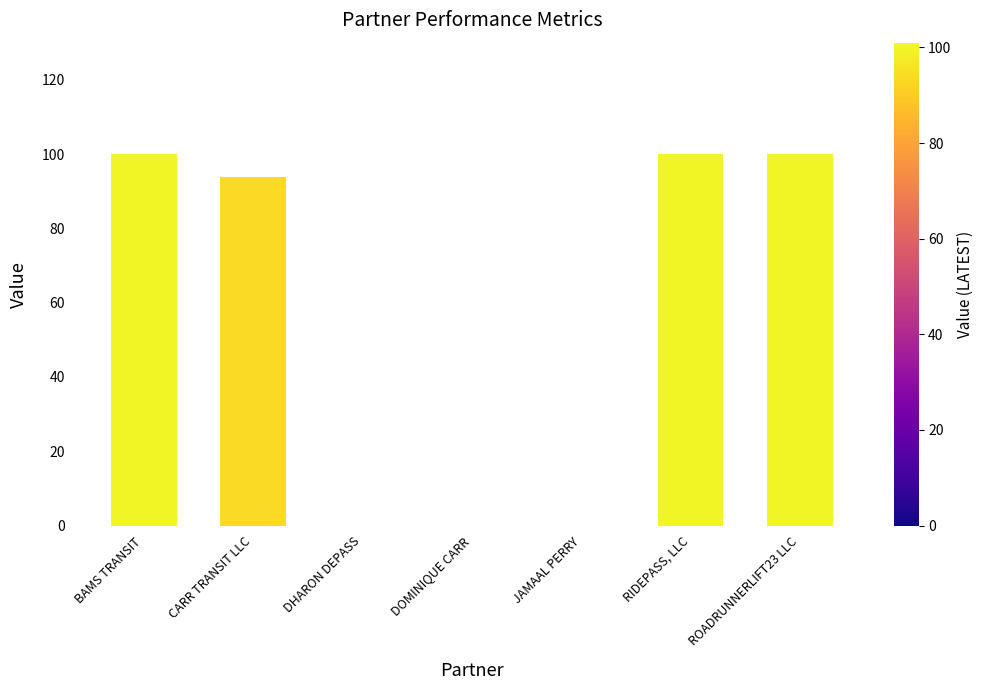

What is the sum of all values?

393.8